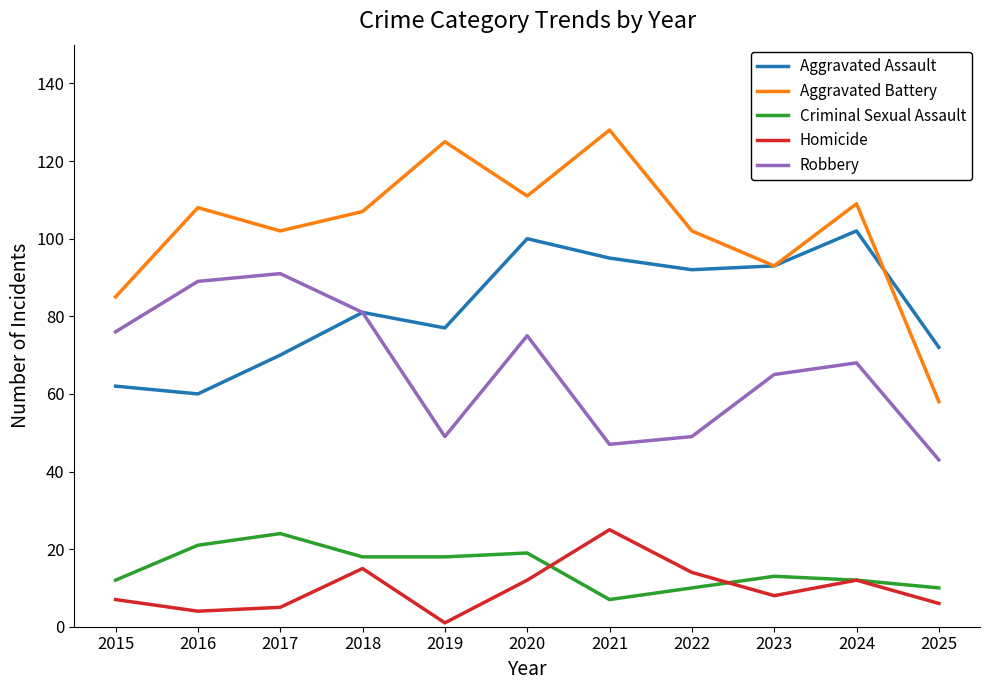

Reading left to right, transcribe all the data shown in this chart.

Aggravated Assault: 62	60	70	81	77	100	95	92	93	102	72
Aggravated Battery: 85	108	102	107	125	111	128	102	93	109	58
Criminal Sexual Assault: 12	21	24	18	18	19	7	10	13	12	10
Homicide: 7	4	5	15	1	12	25	14	8	12	6
Robbery: 76	89	91	81	49	75	47	49	65	68	43